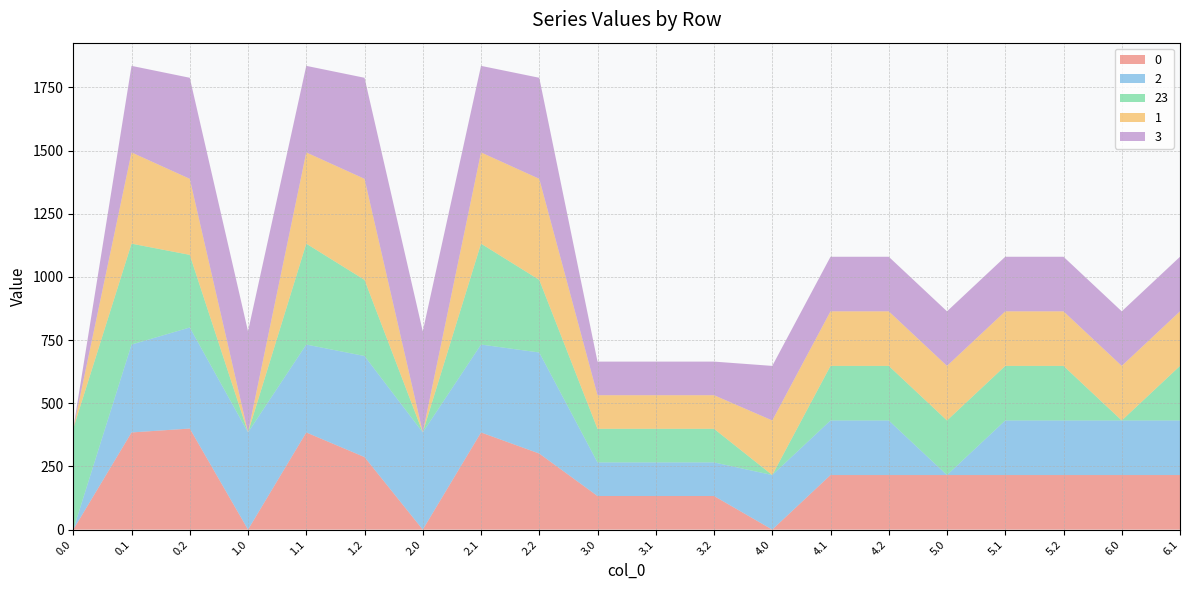

Reading left to right, transcribe all the data shown in this chart.

0: 0.0	384.6	400.0	0.0	384.6	287.1	0.0	384.6	301.0	133.0	133.0	133.0	0.0	216.0	216.0	216.0	216.0	216.0	216.0	216.0
2: 0.0	347.9	400.0	384.8	347.9	400.0	384.8	347.9	400.0	133.0	133.0	133.0	216.0	216.0	216.0	0.0	216.0	216.0	216.0	216.0
23: 400.0	399.4	287.5	0.0	399.4	301.4	0.0	399.4	287.5	133.0	133.0	133.0	0.0	216.0	216.0	216.0	216.0	216.0	0.0	216.0
1: 0.0	361.1	301.0	0.0	361.1	400.0	0.0	361.1	400.0	133.0	133.0	133.0	216.0	216.0	216.0	216.0	216.0	216.0	216.0	216.0
3: 0.0	342.7	400.0	400.0	342.7	400.0	400.0	342.7	400.0	133.0	133.0	133.0	216.0	216.0	216.0	216.0	216.0	216.0	216.0	216.0